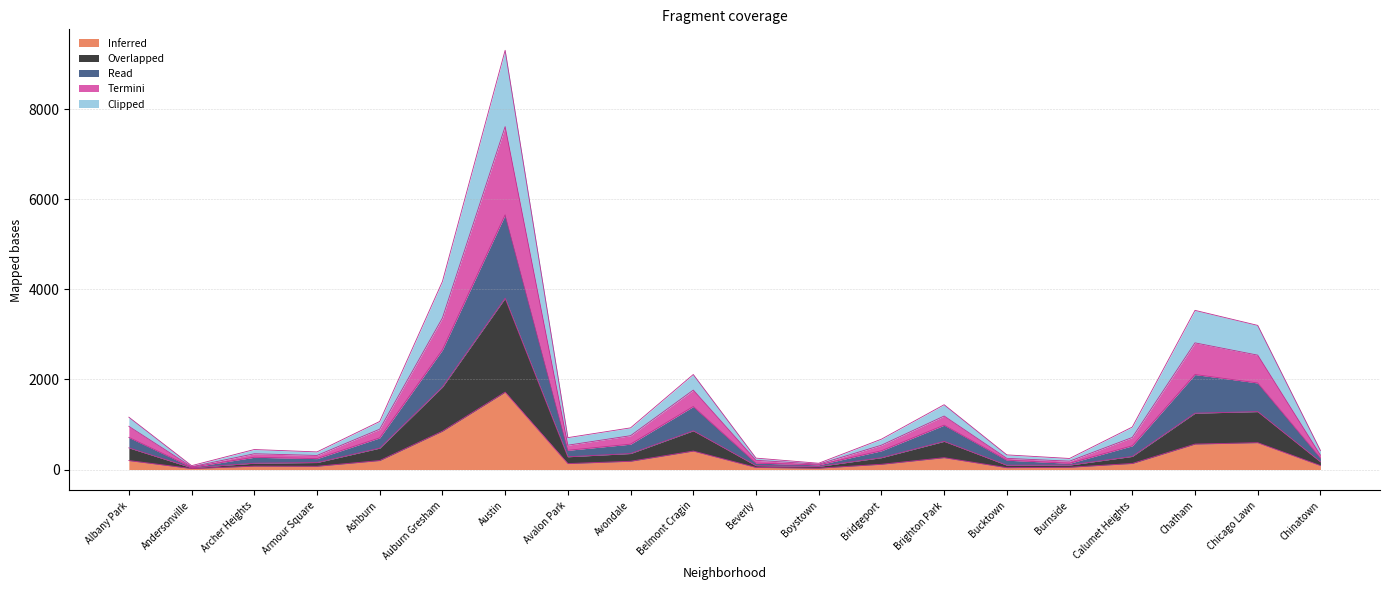

At which category is the sum across all series the highest?

Austin